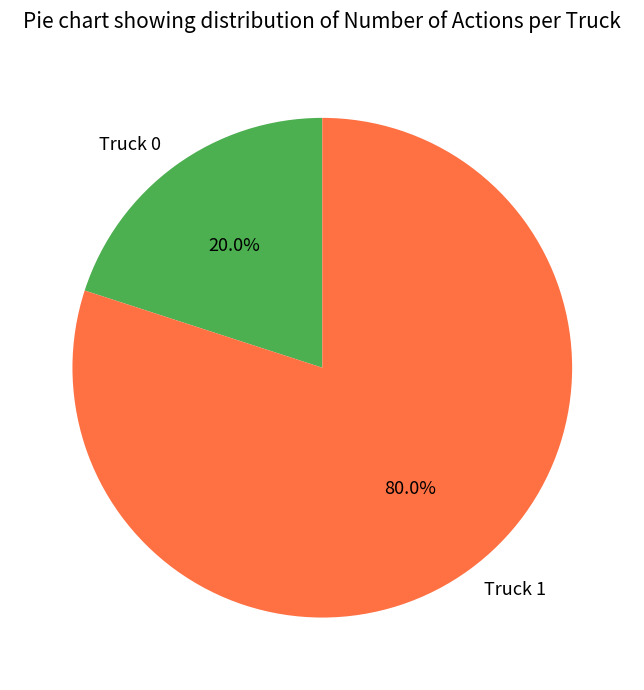

Is there any slice that represents more than half of the pie?

Yes